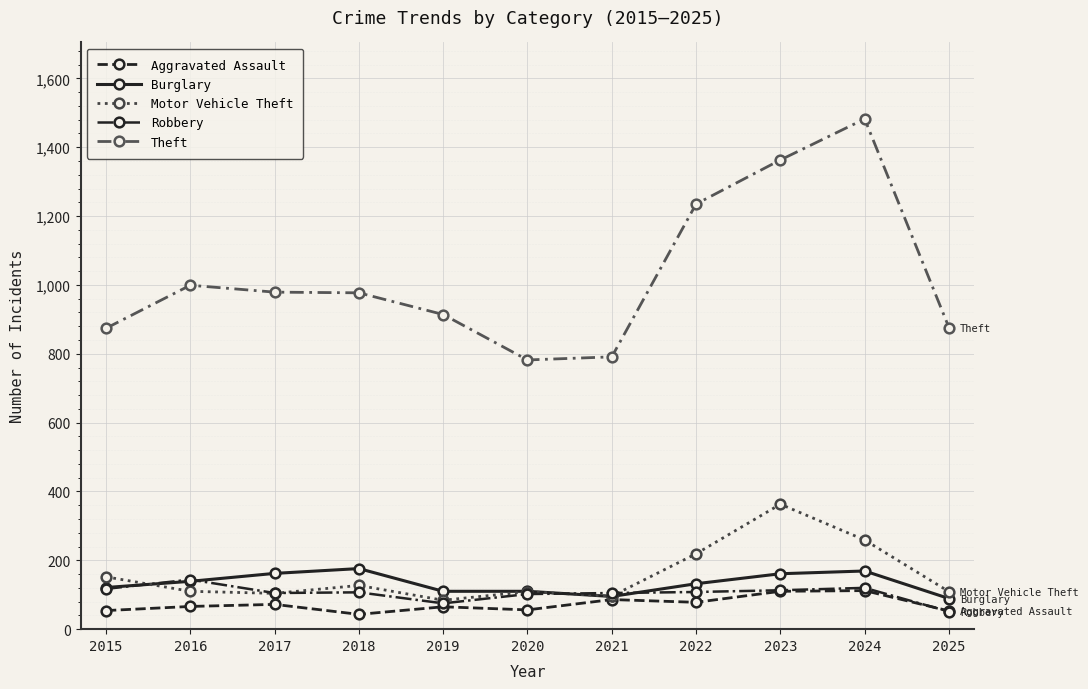

Between 2019 and 2021, which series saw the biggest shift?

Theft